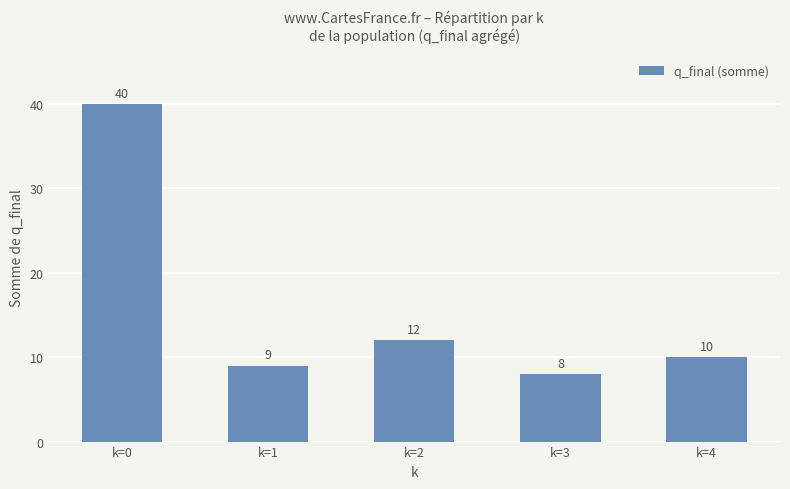

How many values are below 10?

2